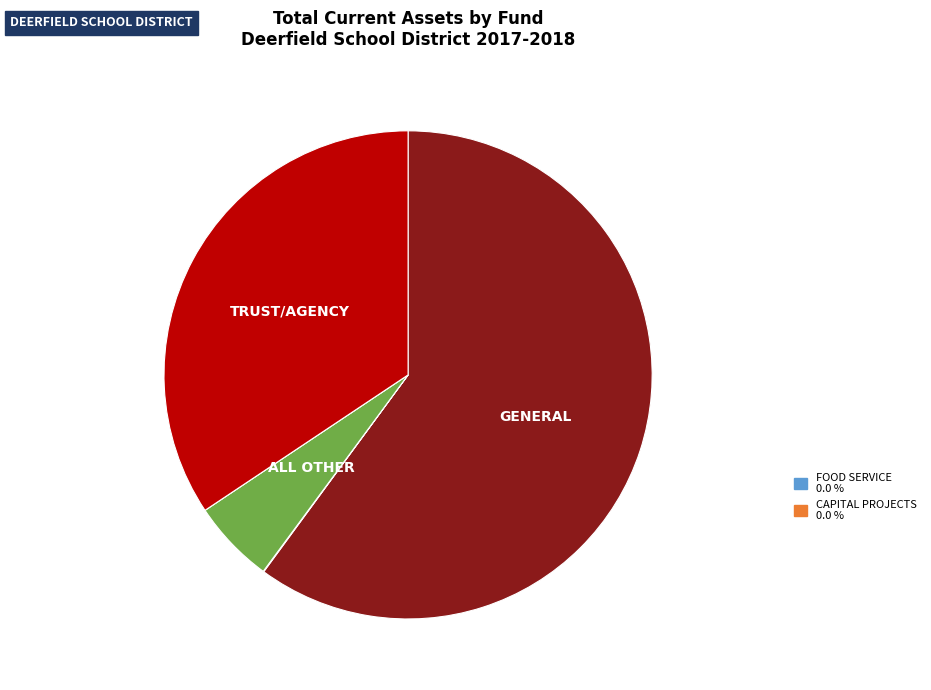

Is there a majority slice in this chart?

Yes